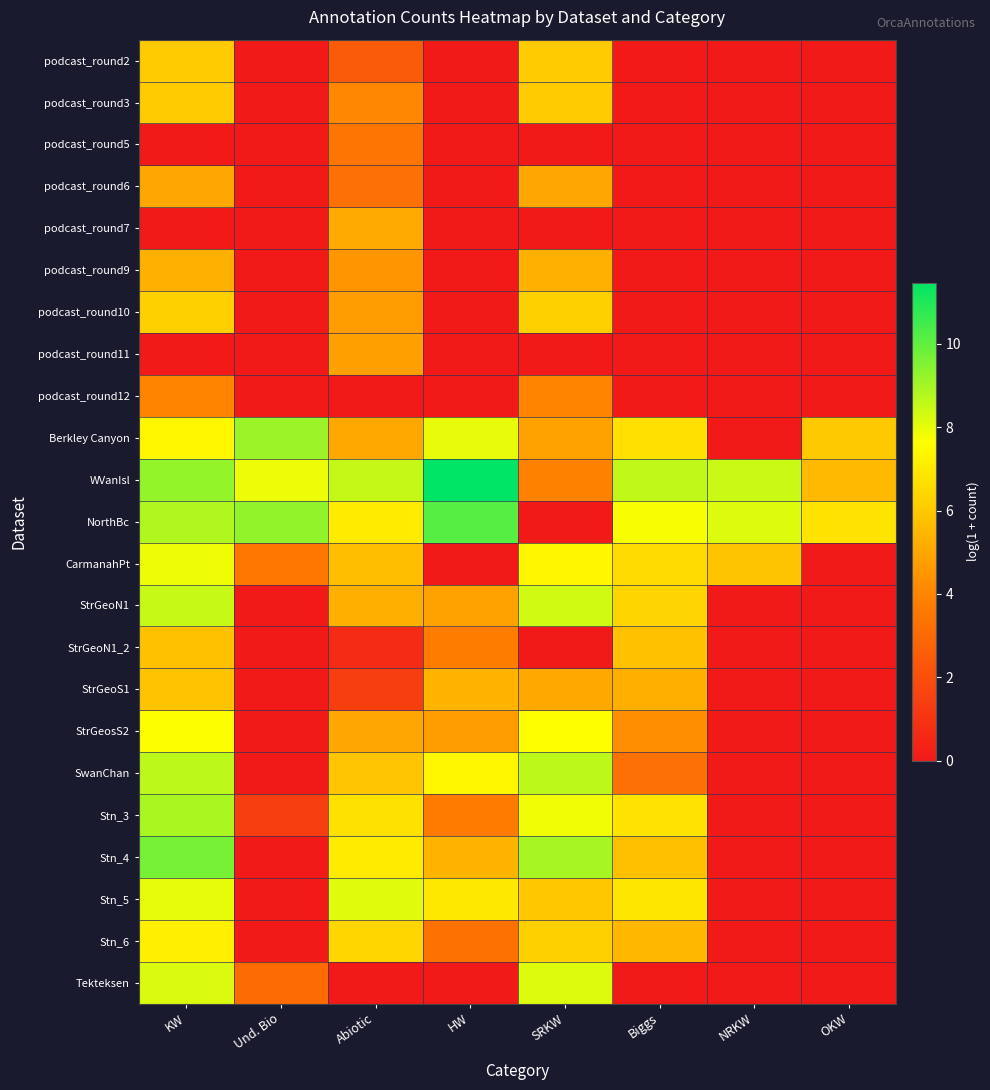

How many categories are shown in the chart?

8